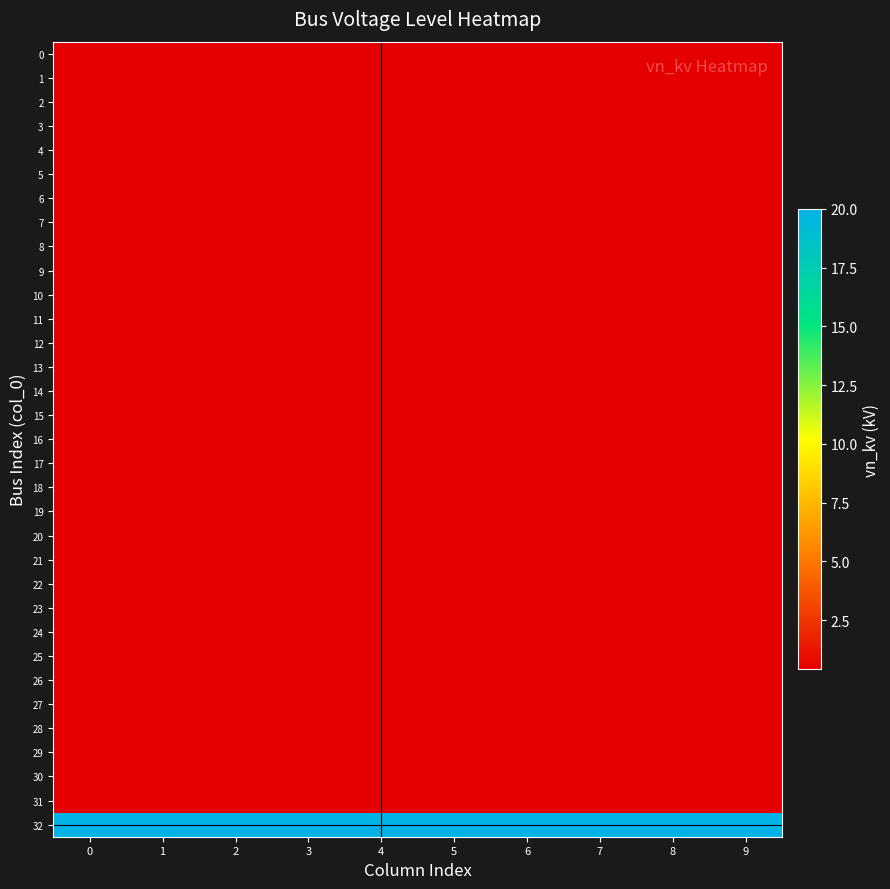

Count the number of data series in this chart.

33